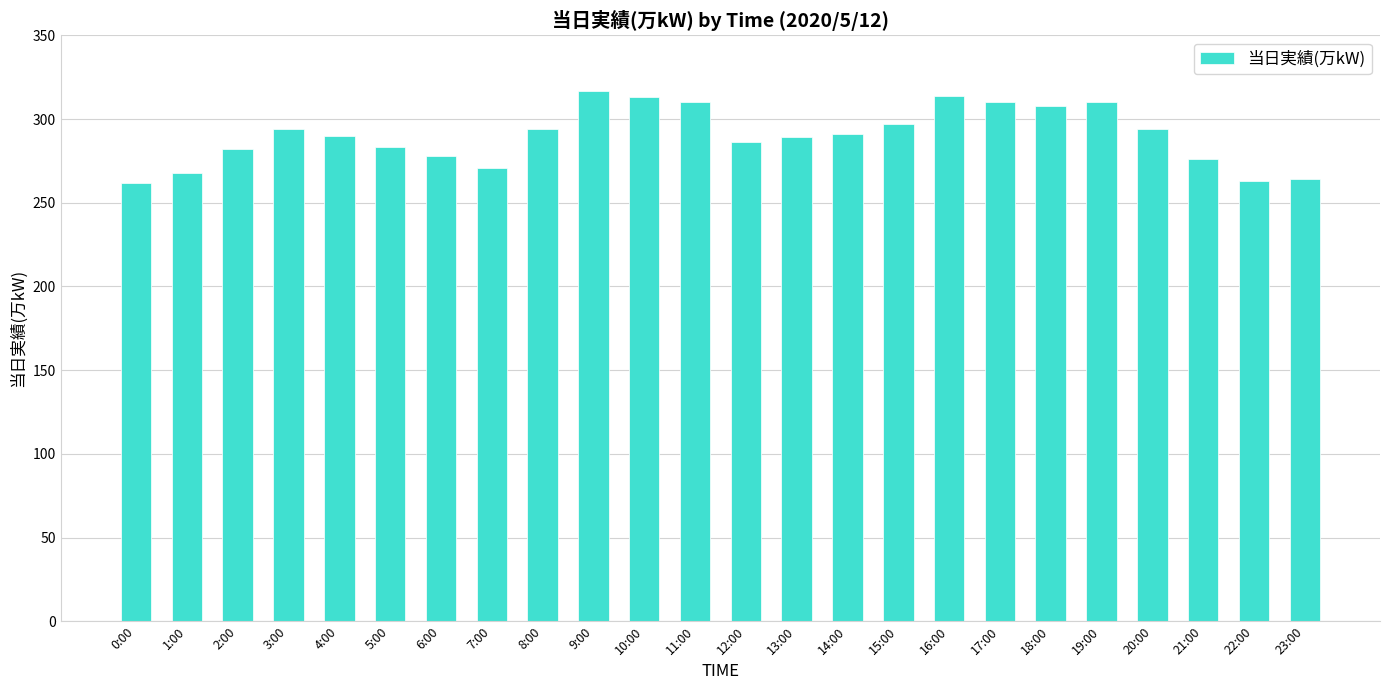

What position from the left is 11:00?

12